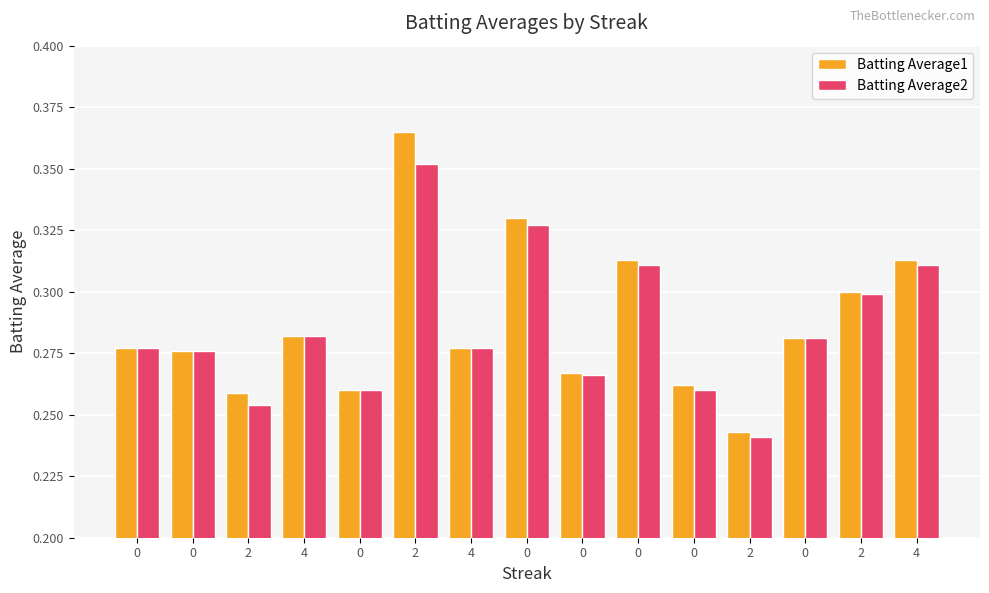

Reading left to right, what are all the values shown in this chart?

Batting Average1: 0.3	0.3	0.3	0.3	0.3	0.4	0.3	0.3	0.3	0.3	0.3	0.2	0.3	0.3	0.3
Batting Average2: 0.3	0.3	0.3	0.3	0.3	0.4	0.3	0.3	0.3	0.3	0.3	0.2	0.3	0.3	0.3